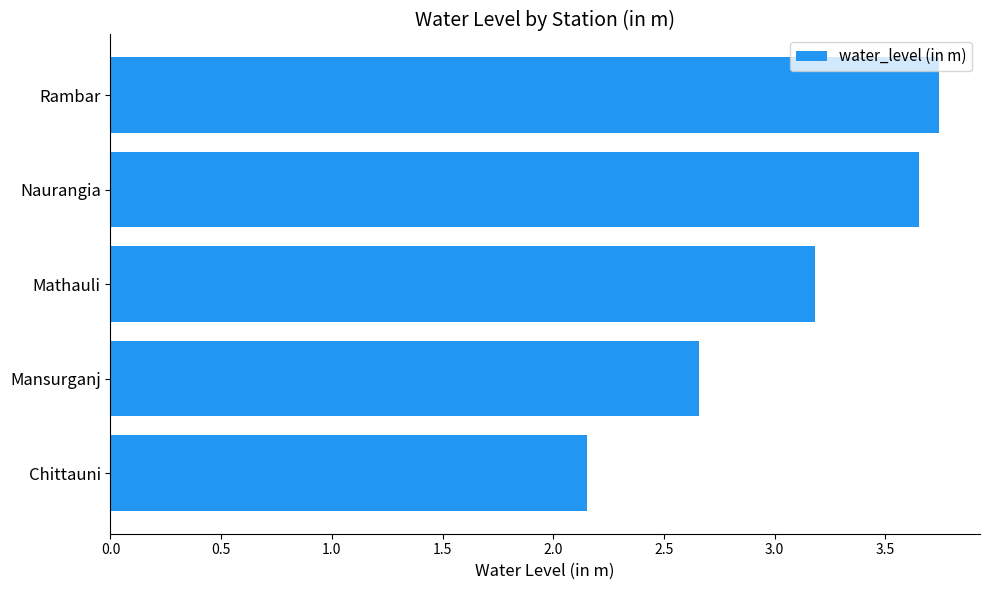

Rank the categories by value from highest to lowest.

Rambar, Naurangia, Mathauli, Mansurganj, Chittauni